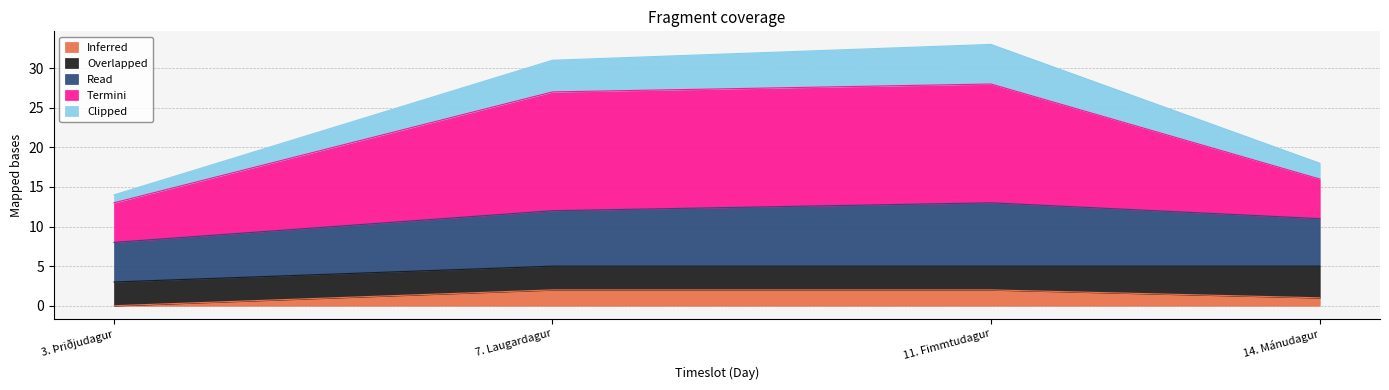

Where does the Clipped series first go above 31?

11. Fimmtudagur